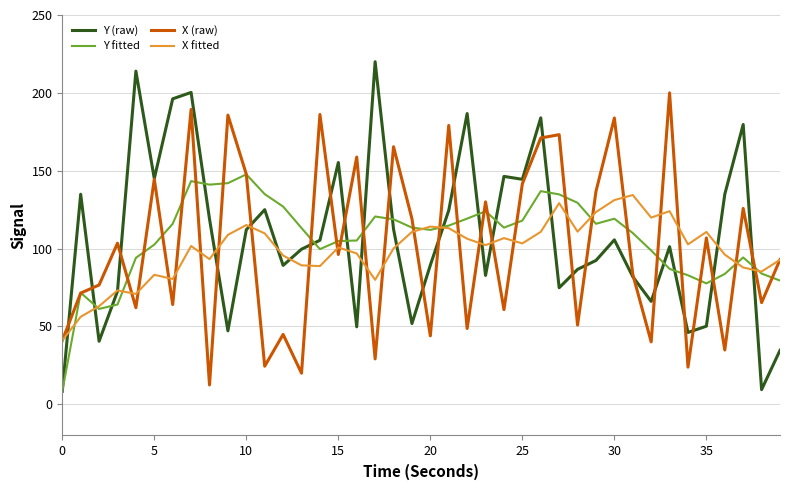

Rank the series by their maximum value, from highest to lowest.

Y (raw), X (raw), Y fitted, X fitted